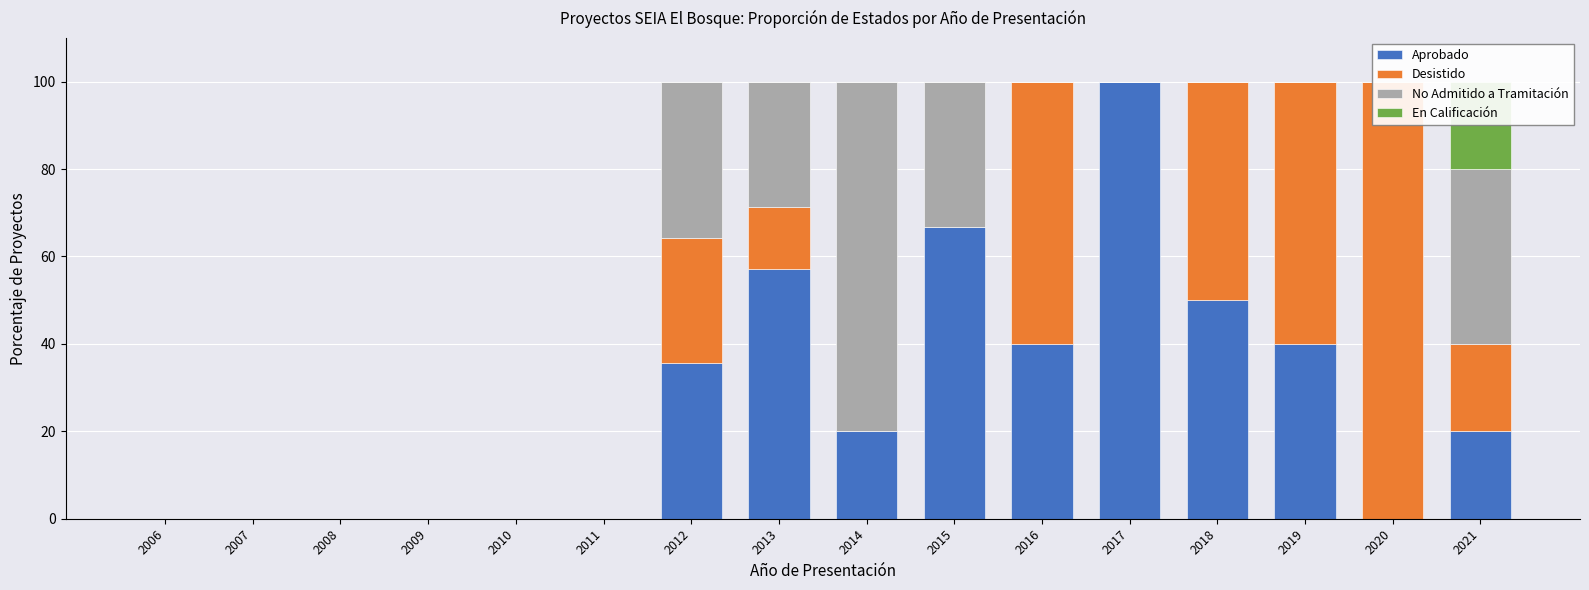

How many positive values does the Aprobado series have?

9